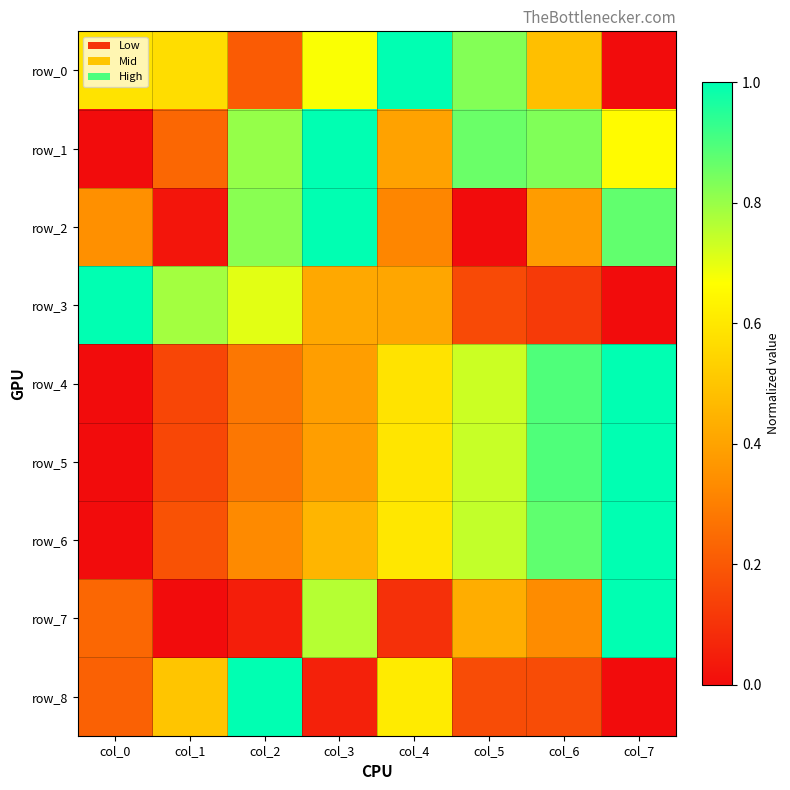

What is the difference between the second highest and minimum values in the row_2 series?

0.9